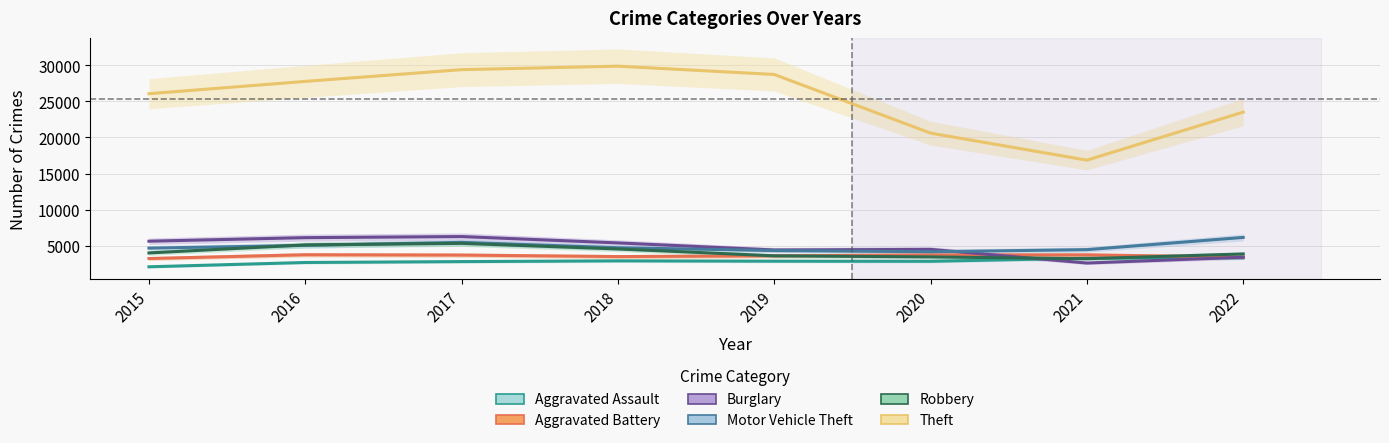

Is it true that Motor Vehicle Theft equals 4164 at 2020?

True